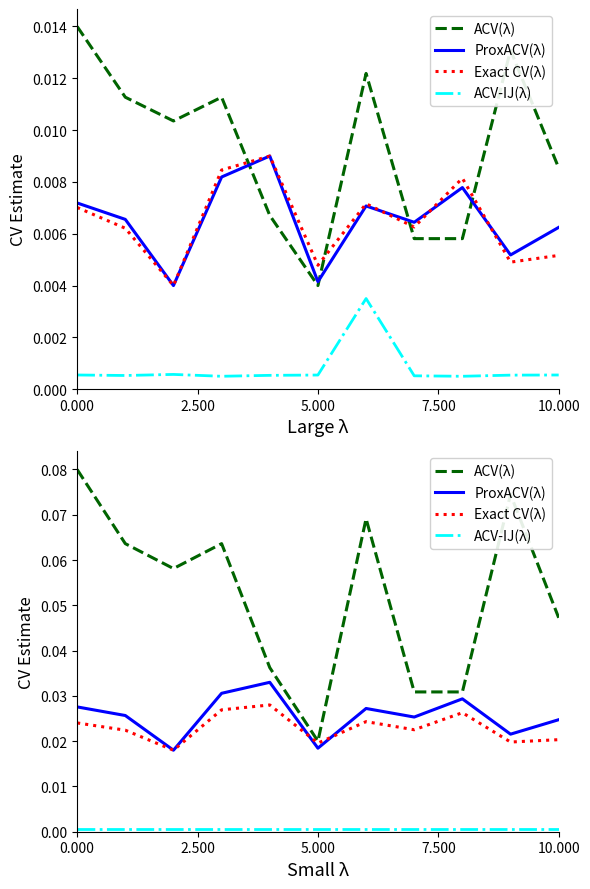

At 5.000, list the series in order from smallest to largest.

ACV-IJ(λ), ProxACV(λ), Exact CV(λ), ACV(λ)